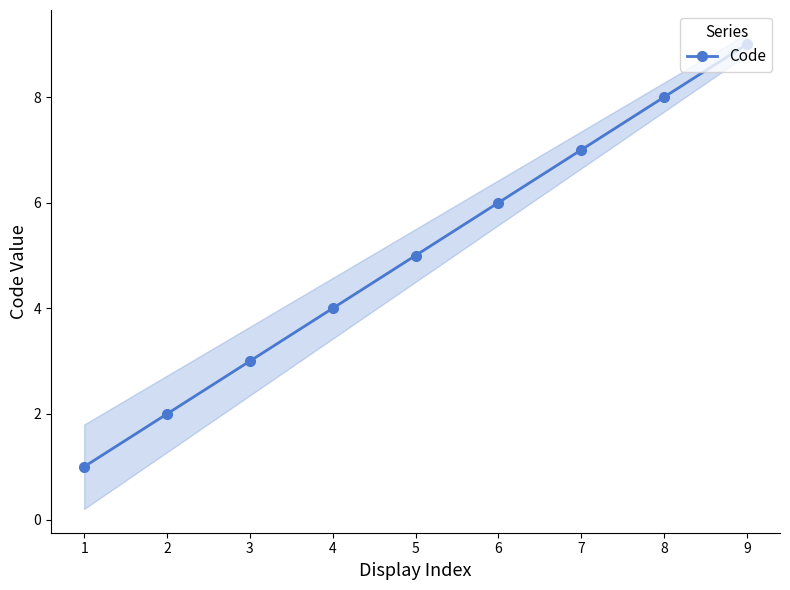

The value of Code at 9 is 9. True or false?

True